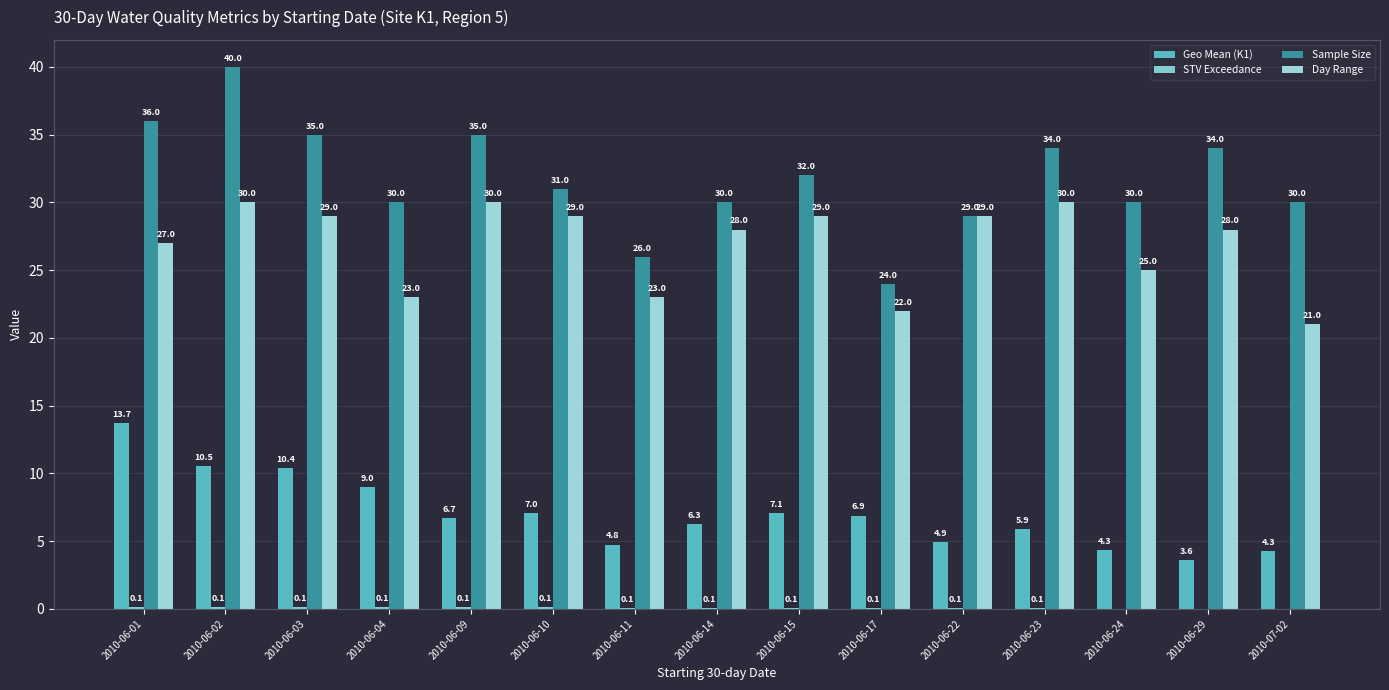

What is the spread (max minus min) of values at 2010-06-11?

25.9